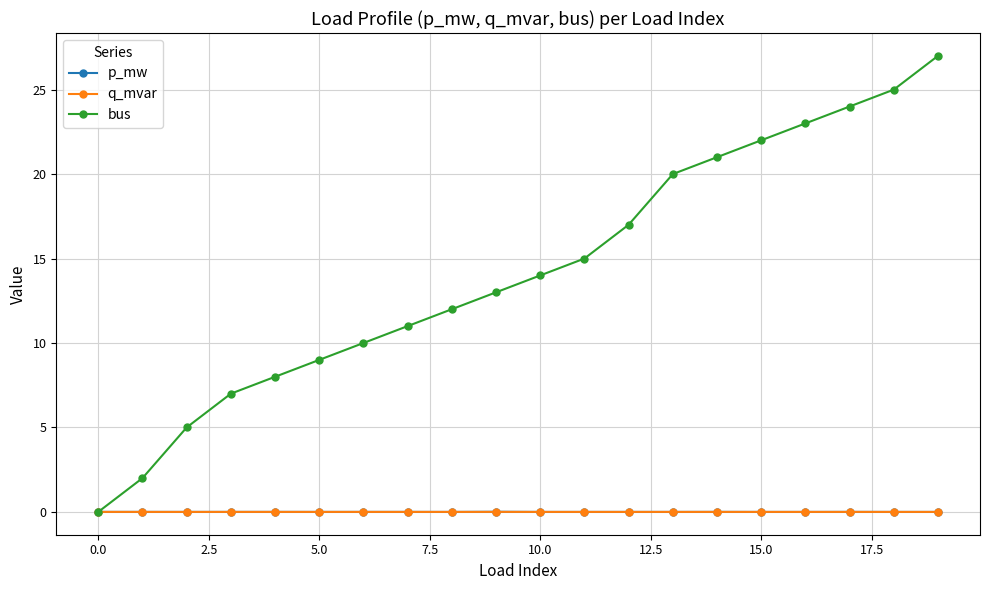

Which series has the widest spread of values?

bus